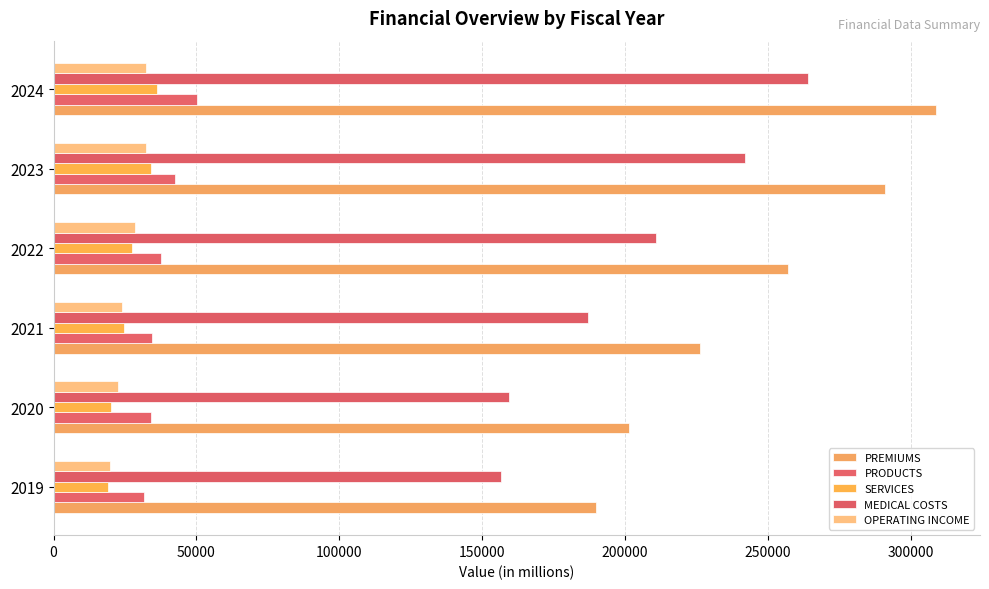

How many categories are shown in the chart?

6